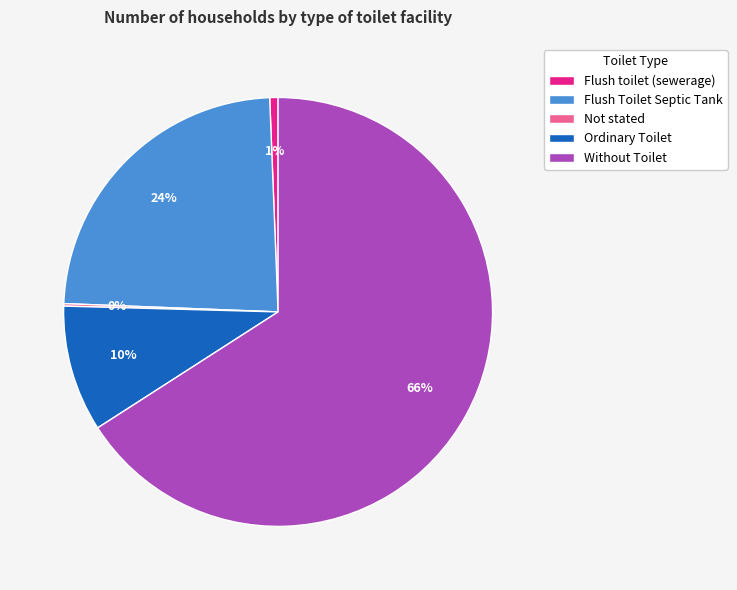

Is there any slice that represents more than half of the pie?

Yes